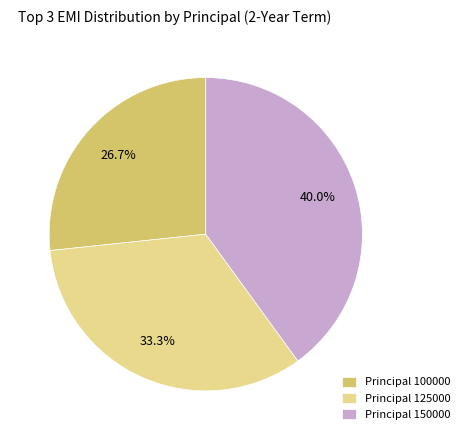

Is Principal 150000 the majority of the pie?

No